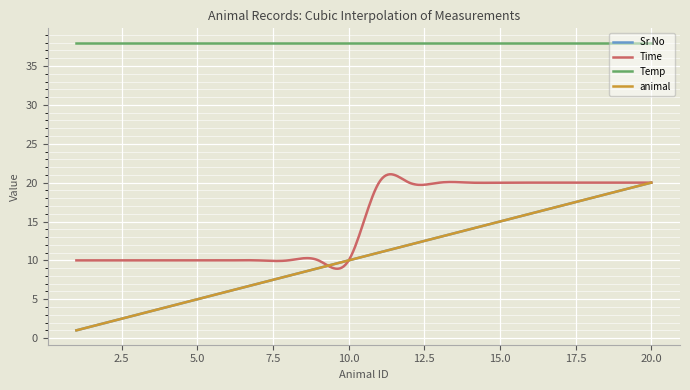

Reading left to right, list all the values displayed in this chart.

Sr No: 1=1	2=2	3=3	4=4	5=5	6=6	7=7	8=8	9=9	10=10	11=11	12=12	13=13	14=14	15=15	16=16	17=17	18=18	19=19	20=20
Time: 1=10	2=10	3=10	4=10	5=10	6=10	7=10	8=10	9=10	10=10	11=20	12=20	13=20	14=20	15=20	16=20	17=20	18=20	19=20	20=20
Temp: 1=38	2=38	3=38	4=38	5=38	6=38	7=38	8=38	9=38	10=38	11=38	12=38	13=38	14=38	15=38	16=38	17=38	18=38	19=38	20=38
animal: 1=1	2=2	3=3	4=4	5=5	6=6	7=7	8=8	9=9	10=10	11=11	12=12	13=13	14=14	15=15	16=16	17=17	18=18	19=19	20=20